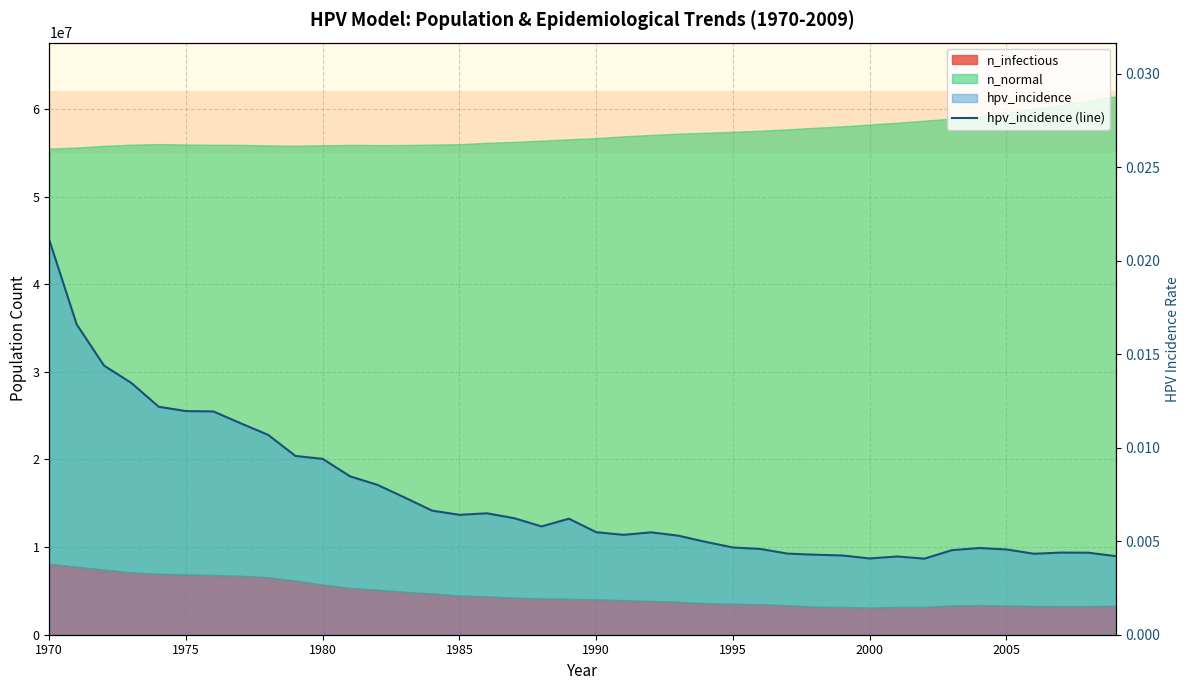

How many values are between 0 and 1?

40